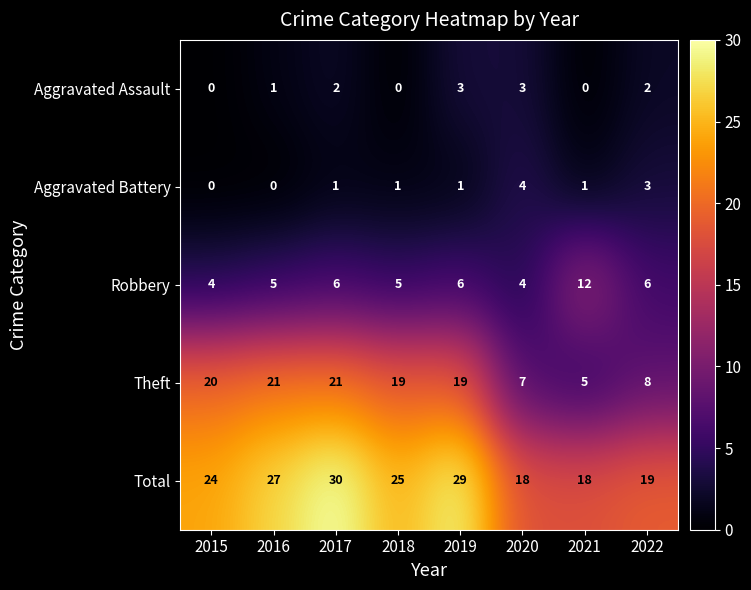

Rank the series at 2019 from lowest to highest value.

Aggravated Battery, Aggravated Assault, Robbery, Theft, Total